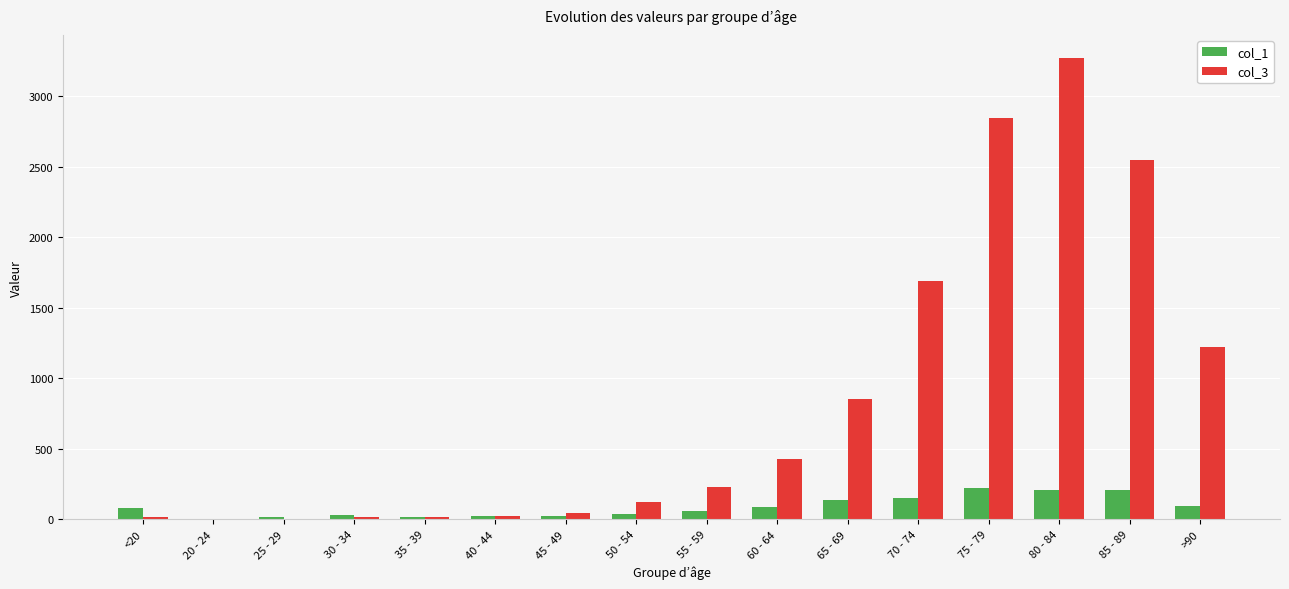

At which category is the sum across all series the highest?

80 - 84